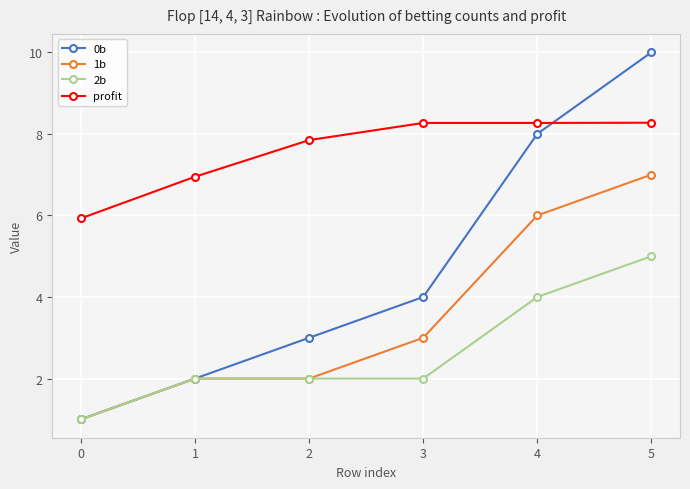

At how many categories does at least one series exceed 2?

6